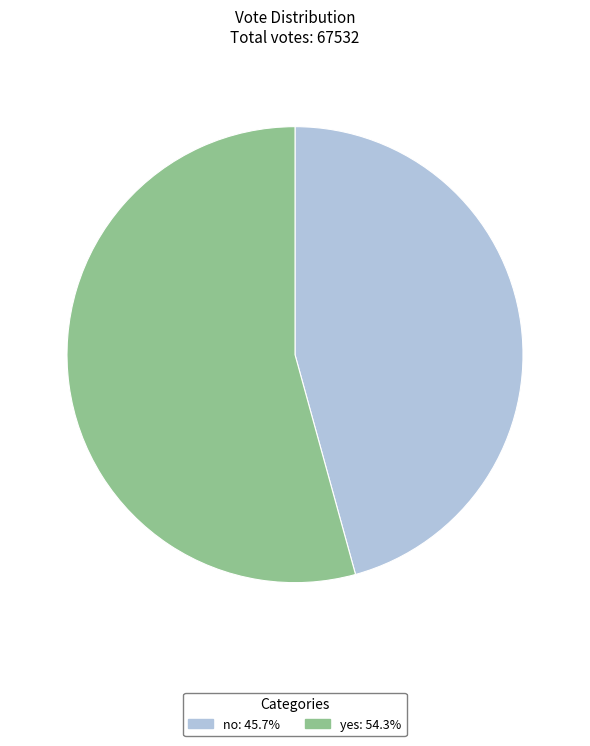

How many slices are in this pie chart?

2